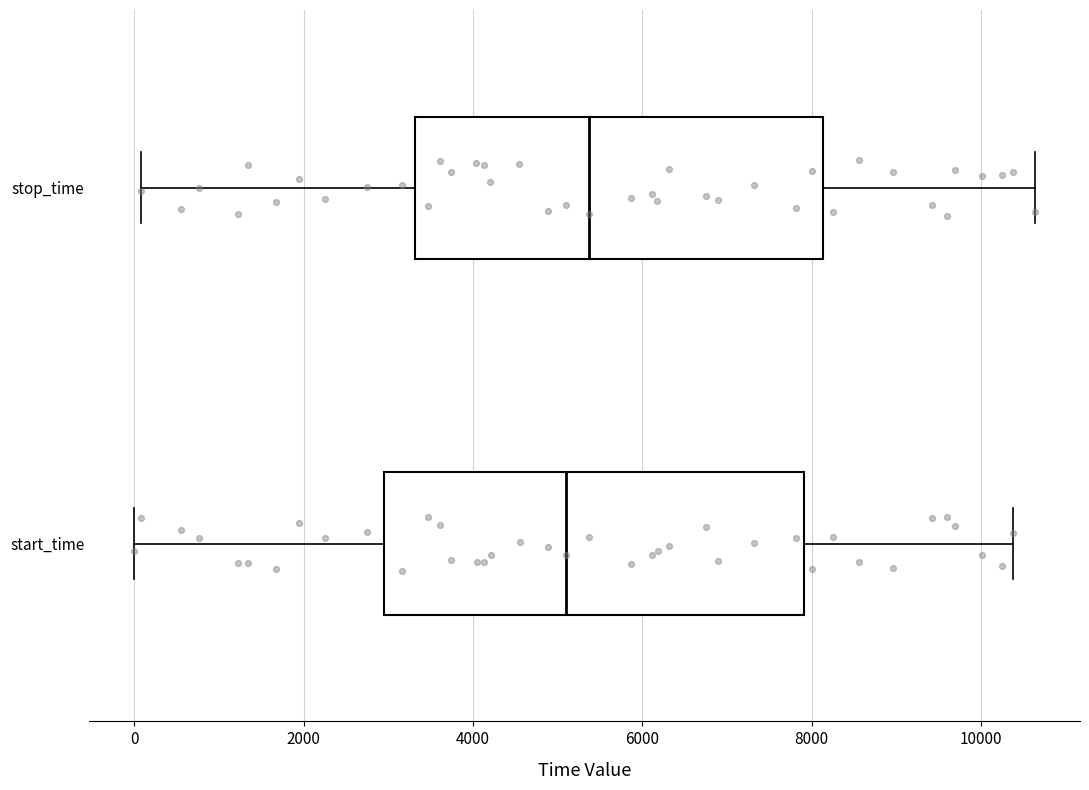

Reading bottom to top, transcribe this box plot: for each box, give where its median line is, the range the box spans, and where its two whiskers end, as read against the x-axis. The values are not printed on the chart, so give them approximately, as read against the axis.

start_time: median 5200, box 3000 to 8000, whiskers 0 to 10400
stop_time: median 5400, box 3400 to 8200, whiskers 0 to 10600